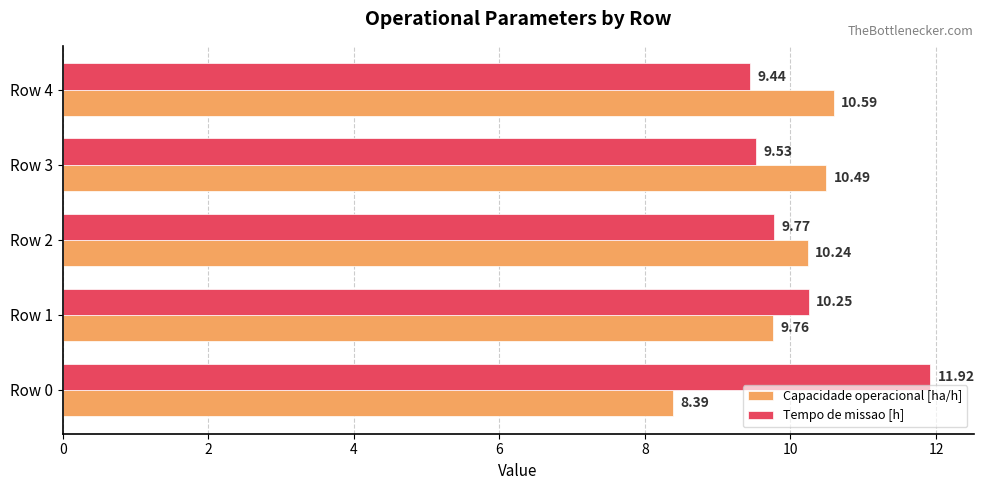

What is the total value across all series at Row 2?

20.0